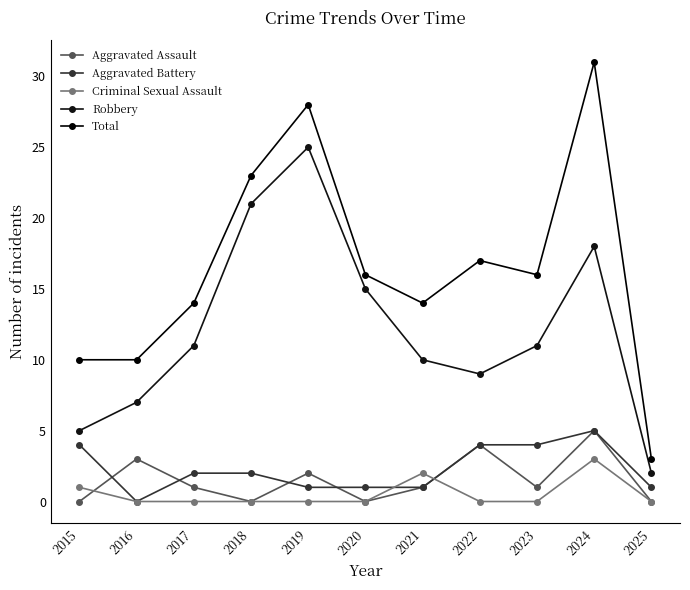

What is the value of the Robbery point at the 3rd from the left?

11